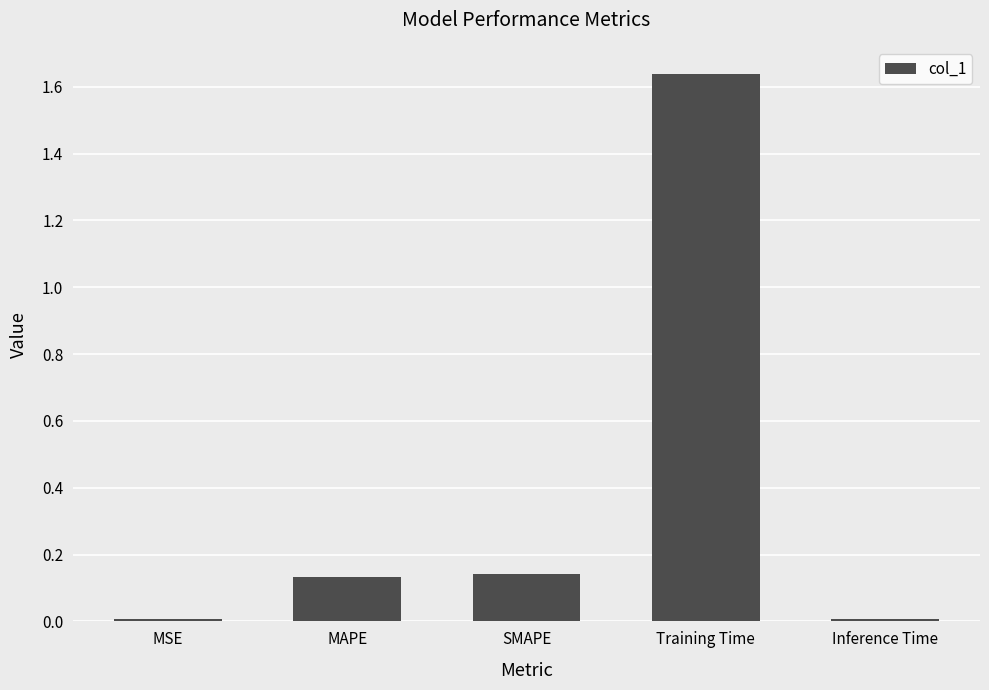

What is the sum of all values?

1.9